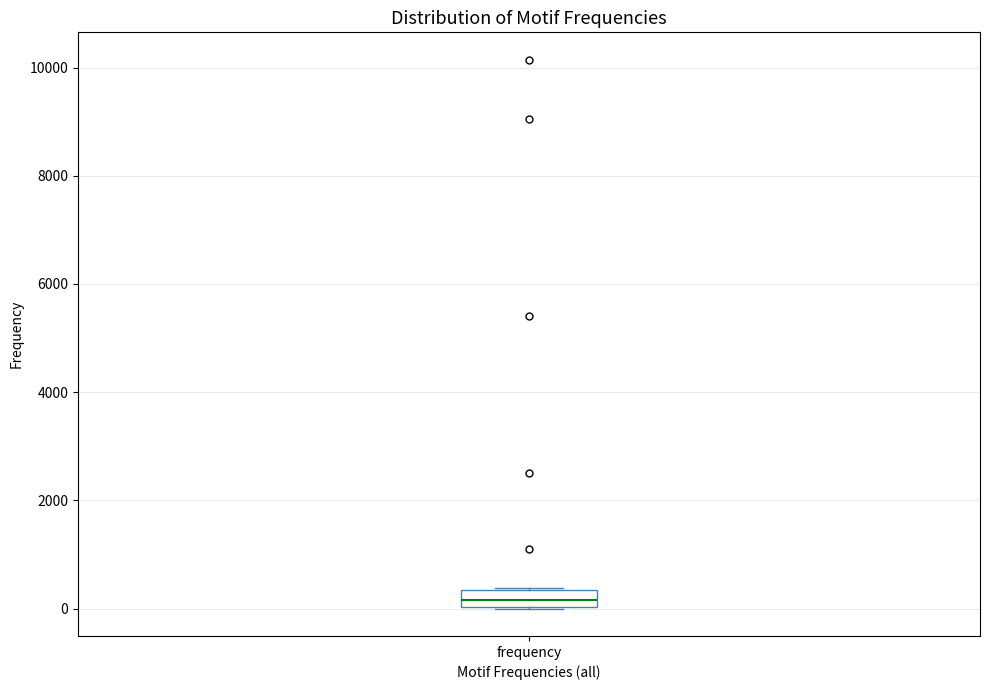

Read this box plot against the y-axis: the position of the median line, the range covered by the box, and the ends of both whiskers. The values are not printed on the chart, so give them approximately, as read against the axis.

median 200, box 0 to 400, whiskers 0 to 400